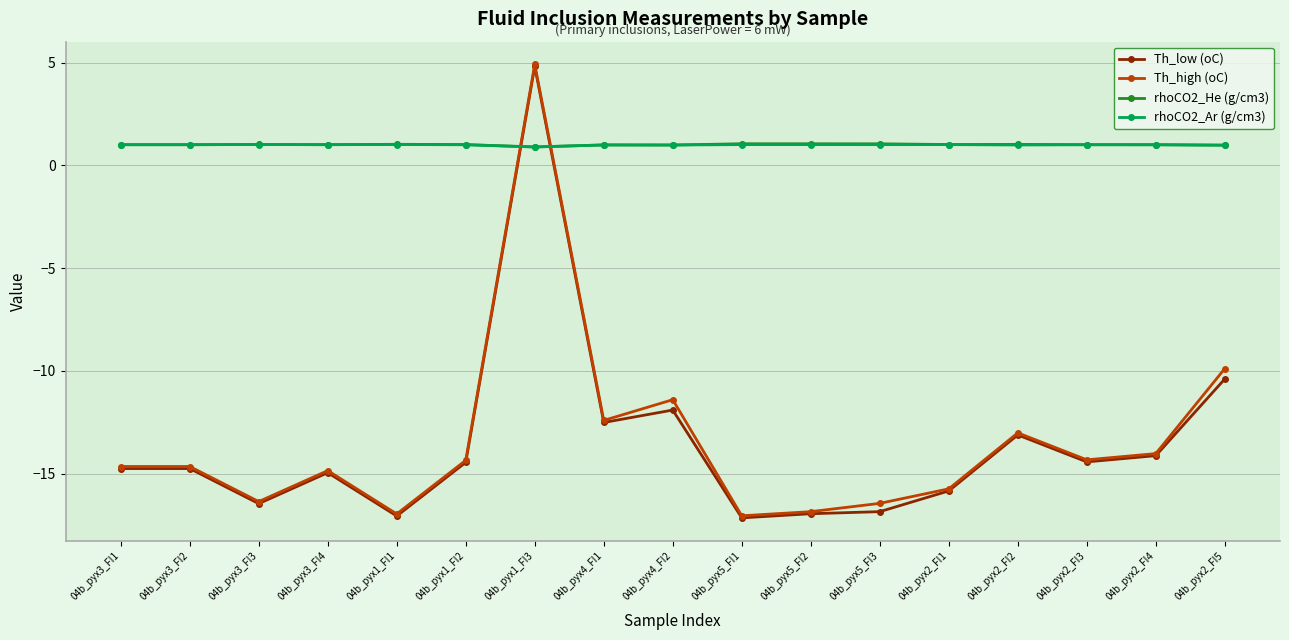

At how many categories does at least one series exceed 3?

1